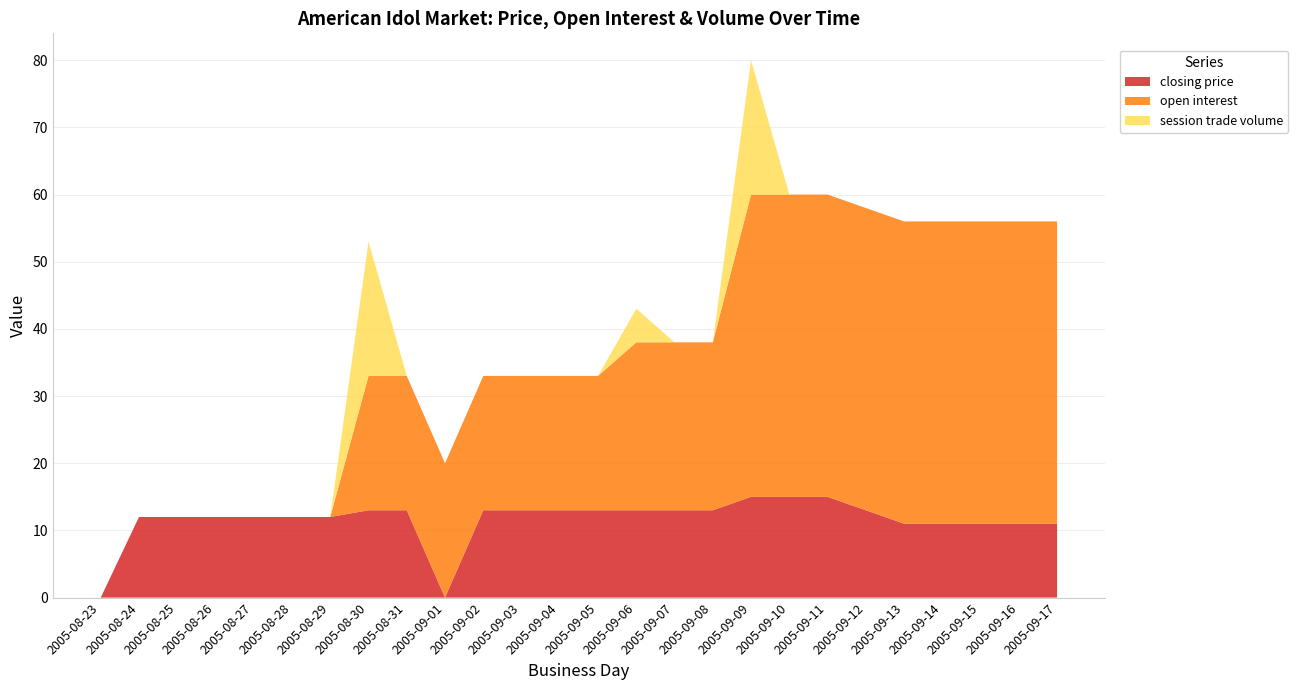

Reading left to right, transcribe all the data shown in this chart.

closing price: 2005-08-23=0	2005-08-24=12	2005-08-25=12	2005-08-26=12	2005-08-27=12	2005-08-28=12	2005-08-29=12	2005-08-30=13	2005-08-31=13	2005-09-01=0	2005-09-02=13	2005-09-03=13	2005-09-04=13	2005-09-05=13	2005-09-06=13	2005-09-07=13	2005-09-08=13	2005-09-09=15	2005-09-10=15	2005-09-11=15	2005-09-12=13	2005-09-13=11	2005-09-14=11	2005-09-15=11	2005-09-16=11	2005-09-17=11
open interest: 2005-08-23=0	2005-08-24=0	2005-08-25=0	2005-08-26=0	2005-08-27=0	2005-08-28=0	2005-08-29=0	2005-08-30=20	2005-08-31=20	2005-09-01=20	2005-09-02=20	2005-09-03=20	2005-09-04=20	2005-09-05=20	2005-09-06=25	2005-09-07=25	2005-09-08=25	2005-09-09=45	2005-09-10=45	2005-09-11=45	2005-09-12=45	2005-09-13=45	2005-09-14=45	2005-09-15=45	2005-09-16=45	2005-09-17=45
session trade volume: 2005-08-23=0	2005-08-24=0	2005-08-25=0	2005-08-26=0	2005-08-27=0	2005-08-28=0	2005-08-29=0	2005-08-30=20	2005-08-31=0	2005-09-01=0	2005-09-02=0	2005-09-03=0	2005-09-04=0	2005-09-05=0	2005-09-06=5	2005-09-07=0	2005-09-08=0	2005-09-09=20	2005-09-10=0	2005-09-11=0	2005-09-12=0	2005-09-13=0	2005-09-14=0	2005-09-15=0	2005-09-16=0	2005-09-17=0